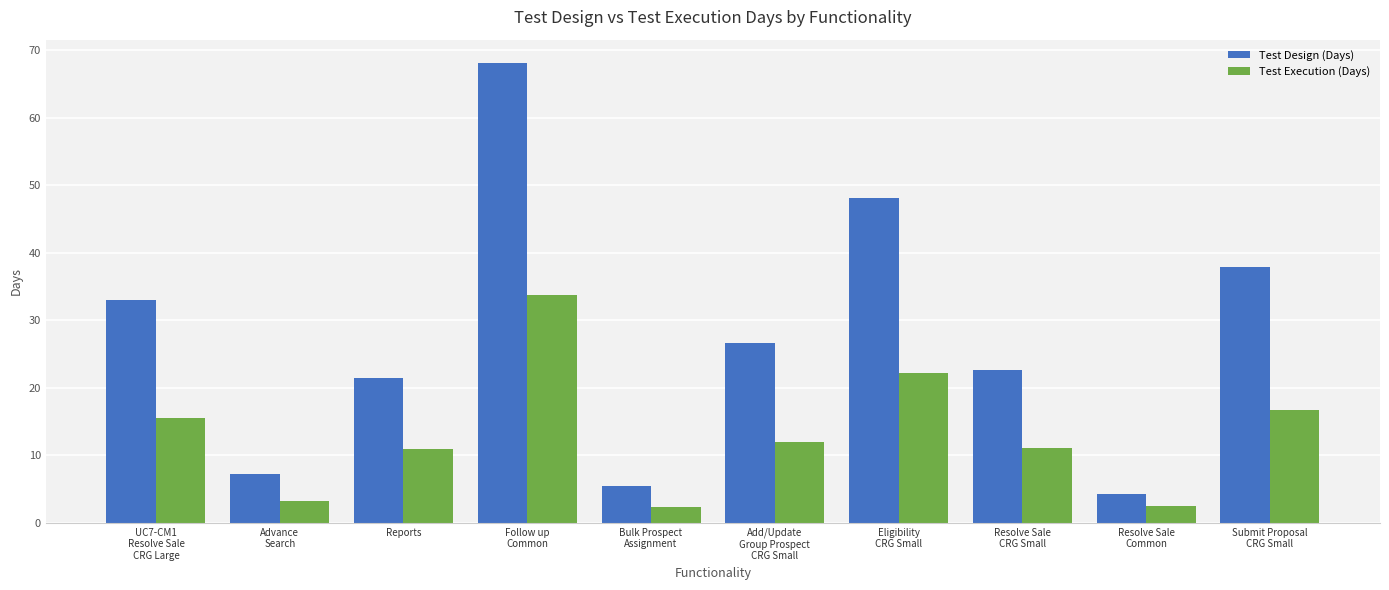

What is the difference between the highest and lowest values at Resolve Sale
Common?

1.8